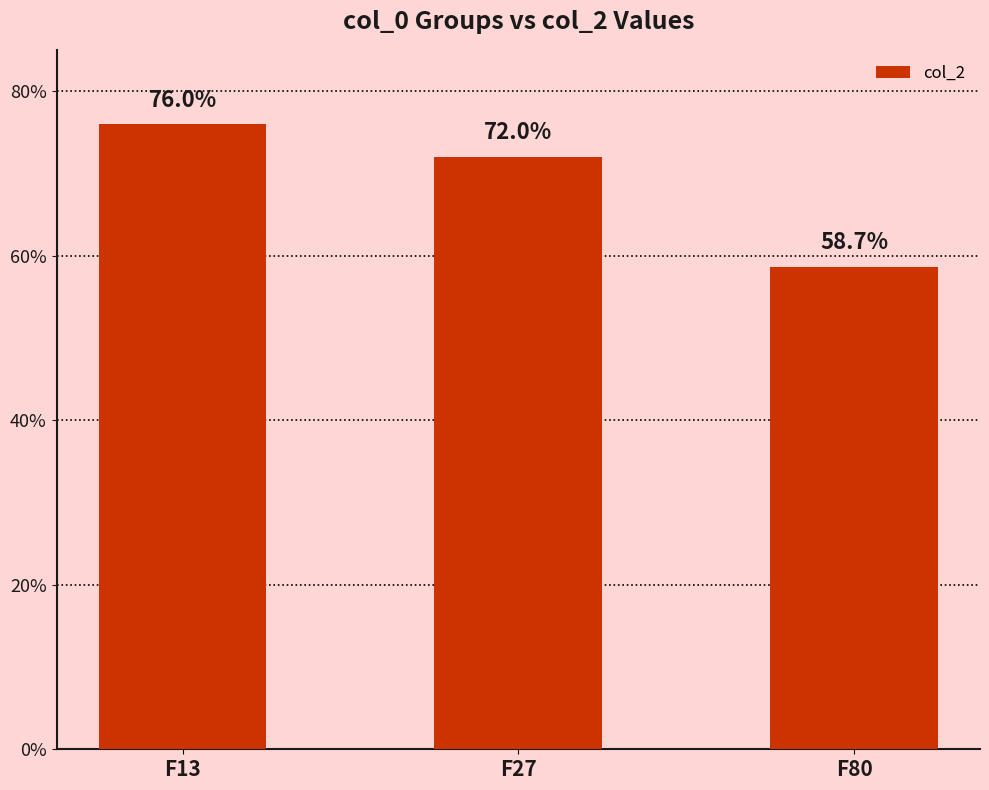

Does the chart contain any negative values?

No